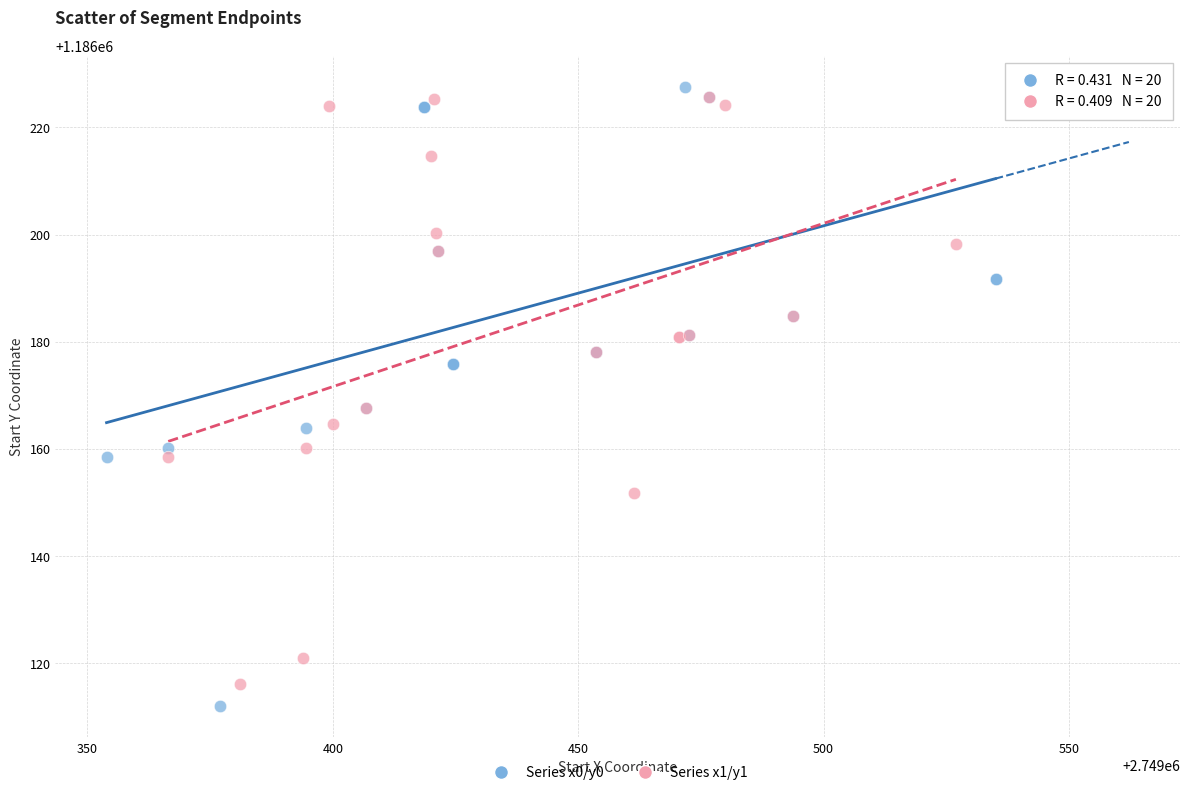

What are all the series names shown in the legend?

Series x0/y0, Series x1/y1